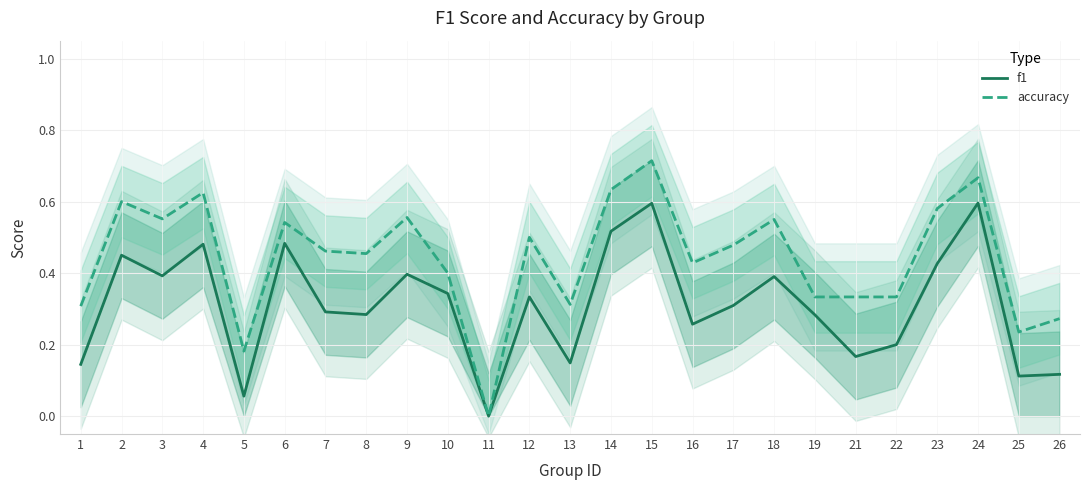

Where is accuracy nearest to the value 0?

11